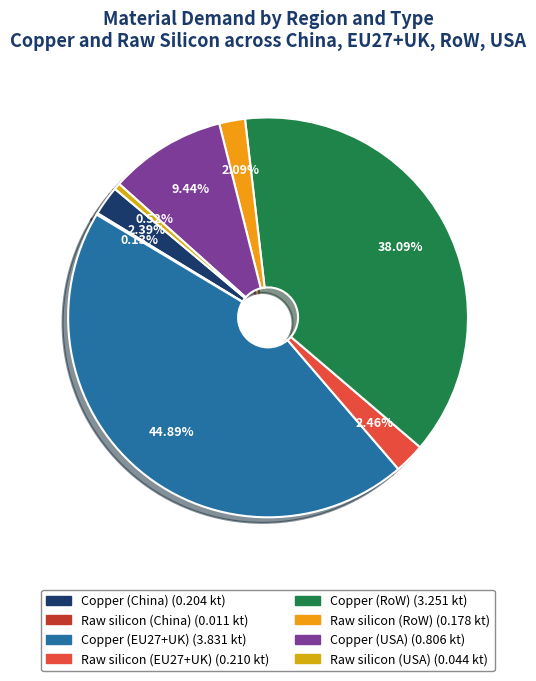

Does Raw silicon (USA) account for over 50% of the chart?

No